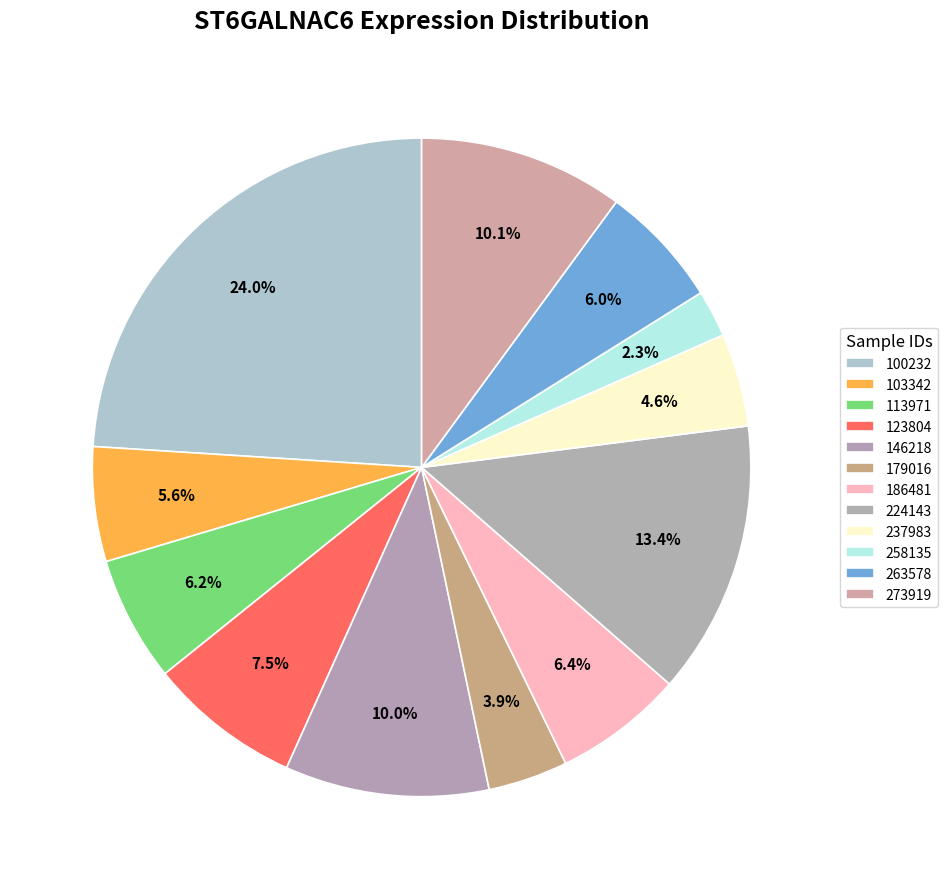

Combined, what portion of the pie is 186481 and 273919?

16.4%